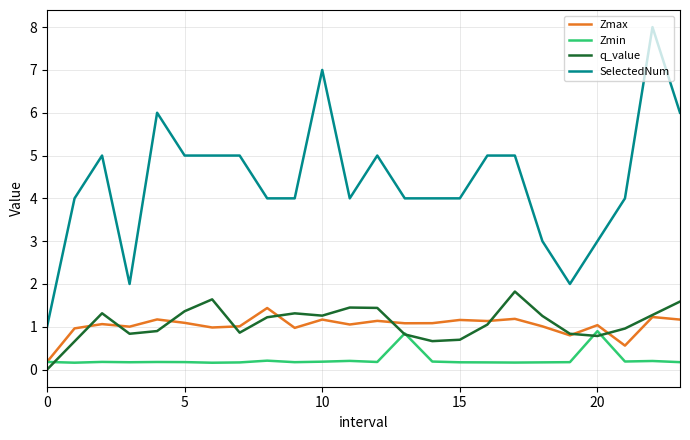

True or false: Zmin has more than 2 interior local peaks.

True